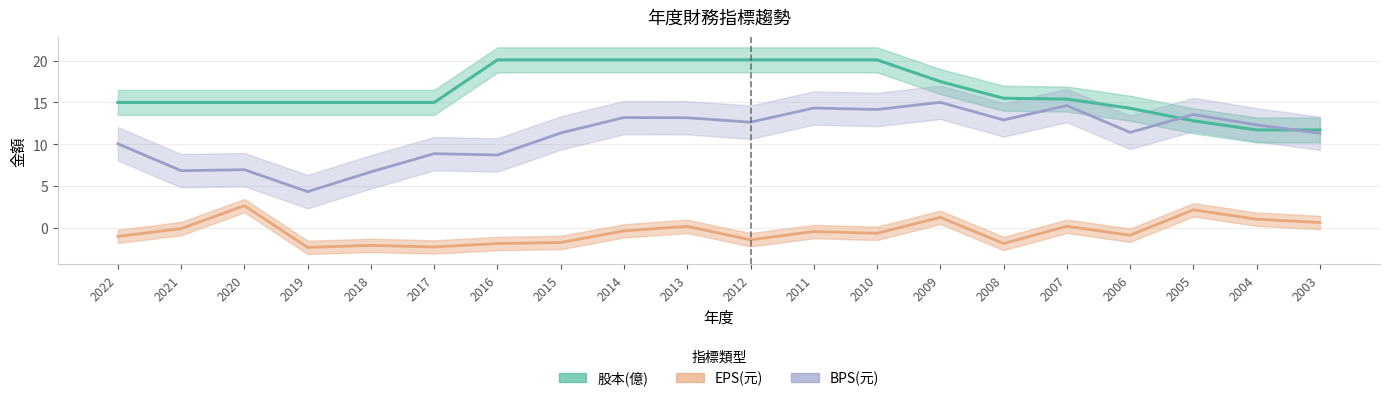

What is the difference between the maximum and minimum values in the BPS(元) series?

10.7